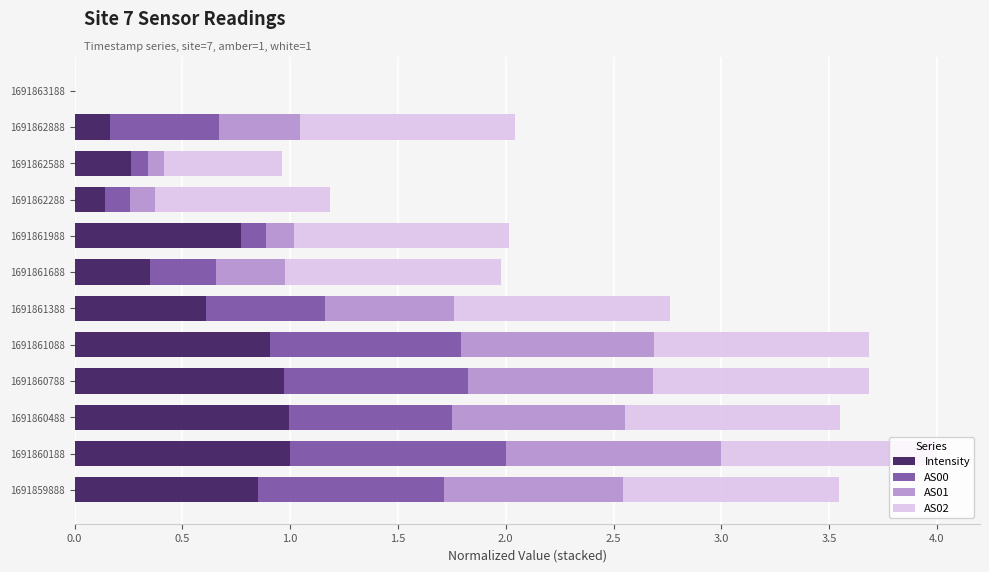

At which label is Intensity closest to 0?

1691863188